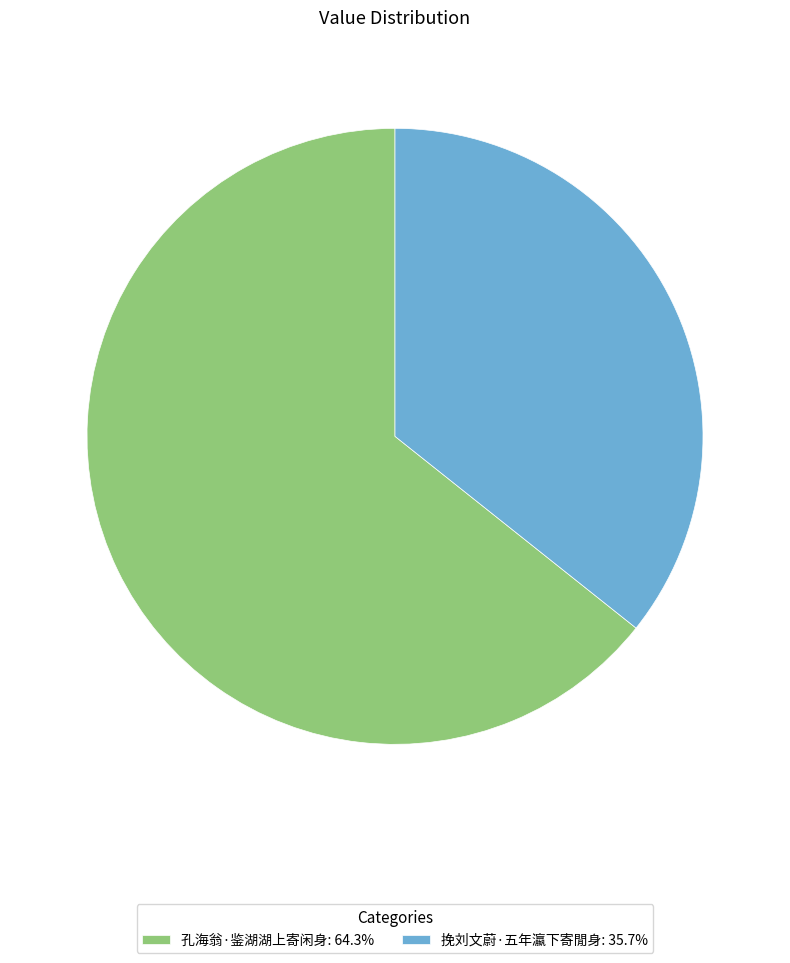

What is the largest slice in the pie chart?

孔海翁·鉴湖湖上寄闲身